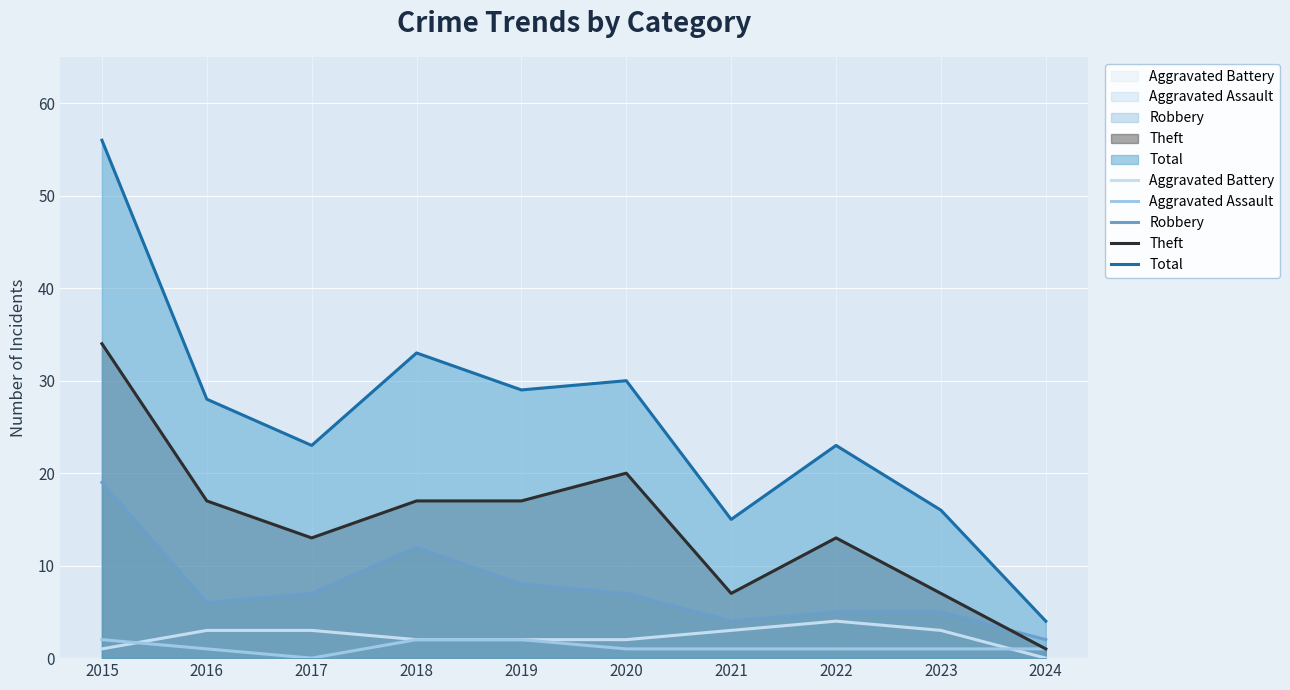

Rank the series at 2019 from lowest to highest value.

Aggravated Assault, Aggravated Battery, Robbery, Theft, Total